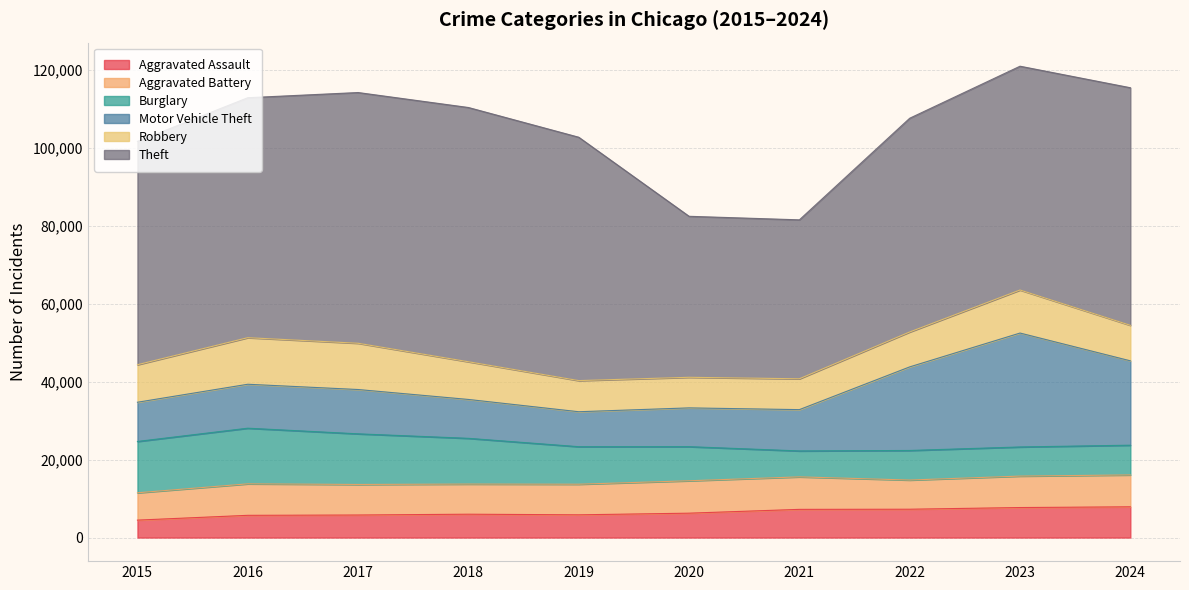

Which series ends up on top after the final intersection of Motor Vehicle Theft and Burglary?

Motor Vehicle Theft